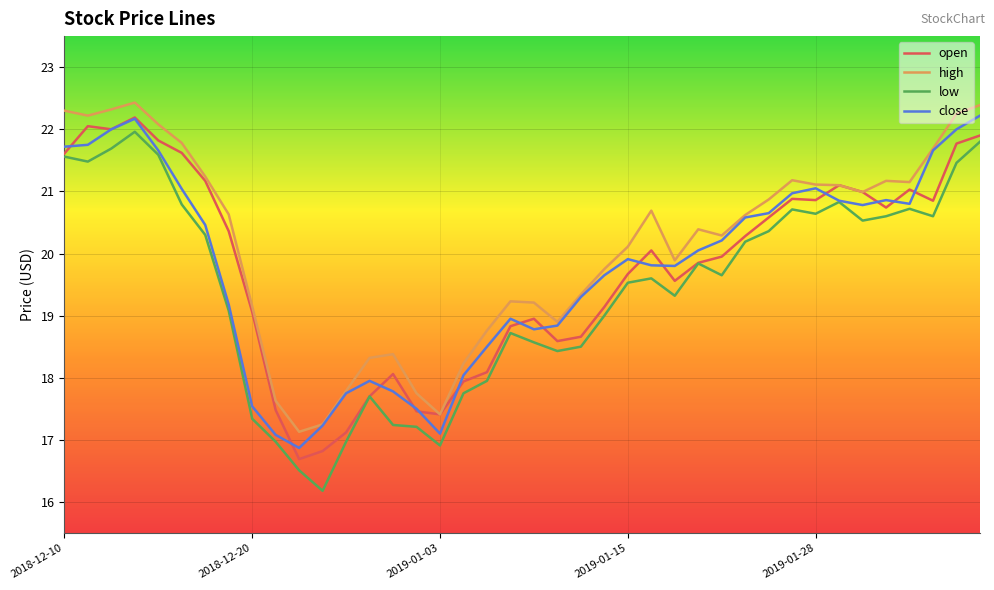

What is the lowest value of the open series?

16.7